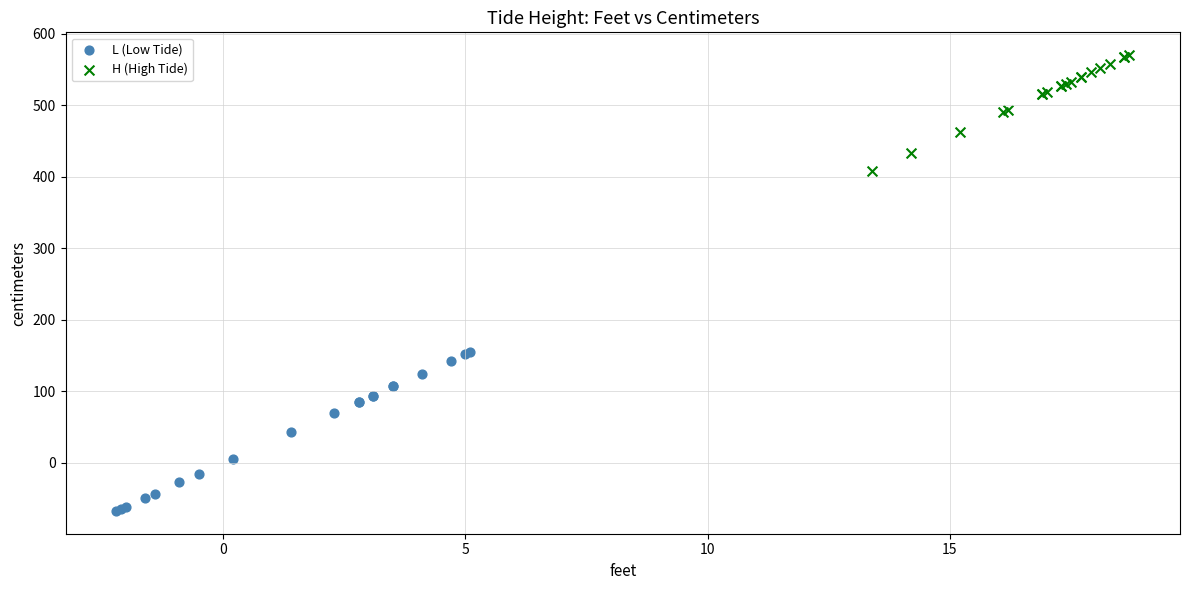

Which series contains the highest Y value?

H (High Tide)